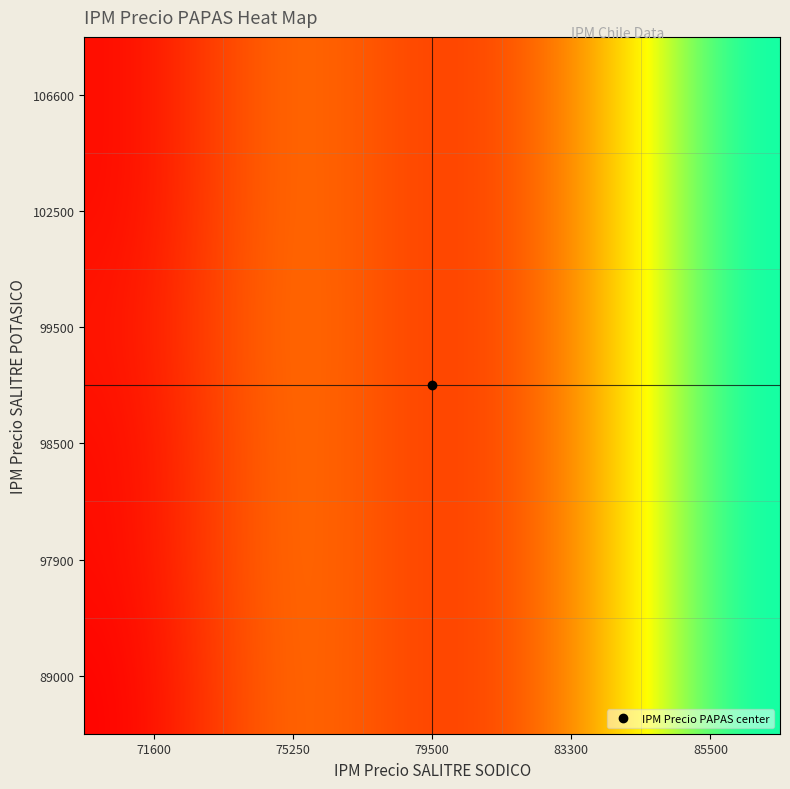

Reading left to right, list all the values displayed in this chart.

row_0: 71600=3927.8	75250=6334.9	79500=4827.1	83300=5872.7	85500=10946.6
row_1: 71600=4097.9	75250=6334.9	79500=4827.1	83300=5872.7	85500=10946.6
row_2: 71600=4097.9	75250=6334.9	79500=4827.1	83300=5872.7	85500=10946.6
row_3: 71600=4268.0	75250=6334.9	79500=4827.1	83300=5872.7	85500=10946.6
row_4: 71600=4097.9	75250=6334.9	79500=4827.1	83300=5872.7	85500=10946.6
row_5: 71600=4097.9	75250=6334.9	79500=4827.1	83300=5872.7	85500=10946.6